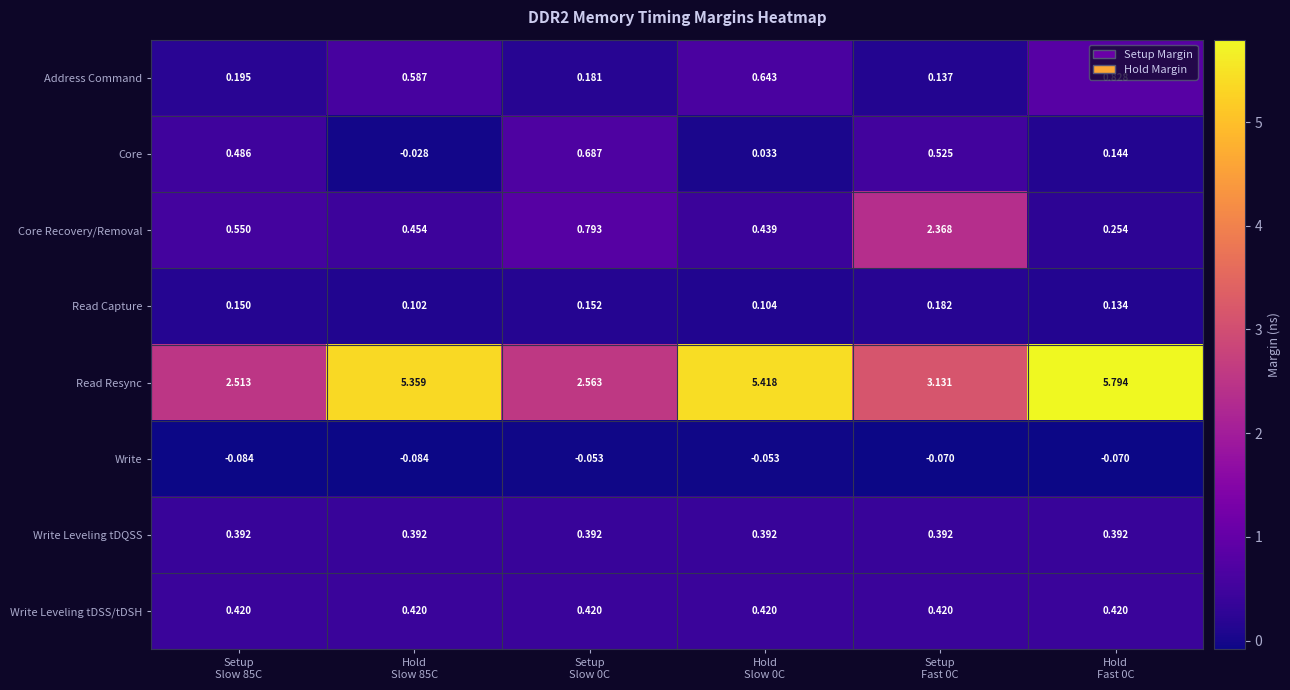

Which series has the widest spread of values?

Read Resync